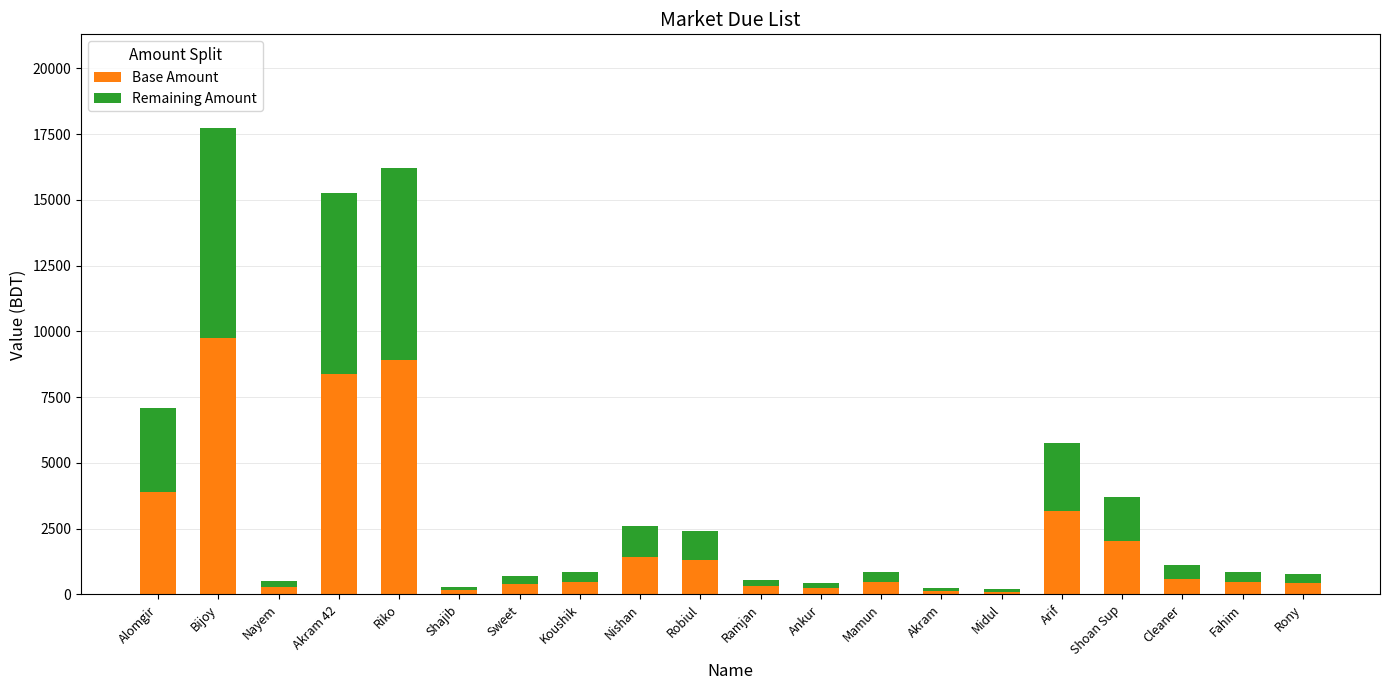

What is the average value of the Base Amount series?

2150.5